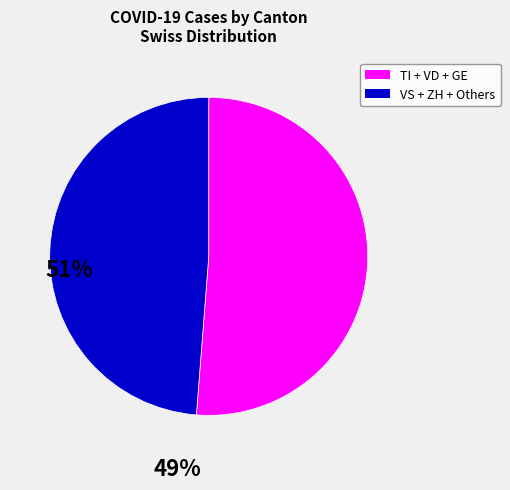

Does any single category account for the majority?

Yes